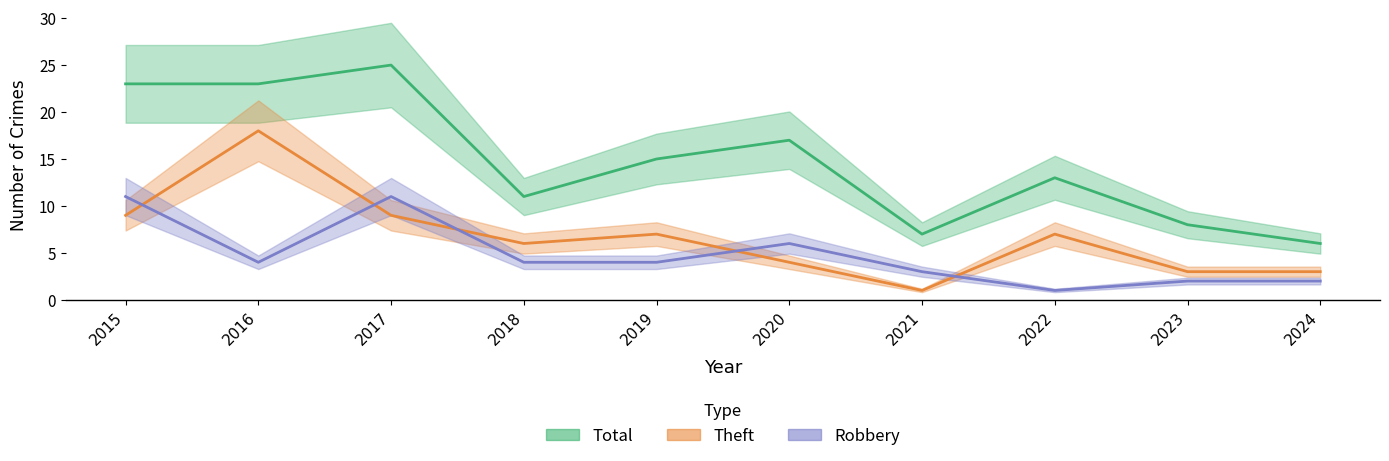

What is the minimum value for Theft?

1